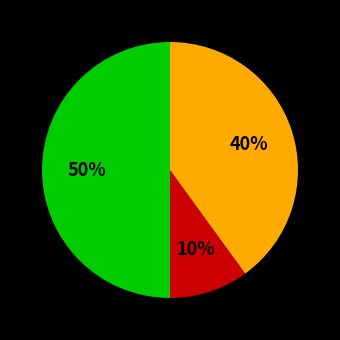

To the nearest percent, what is the average slice percentage?

33%